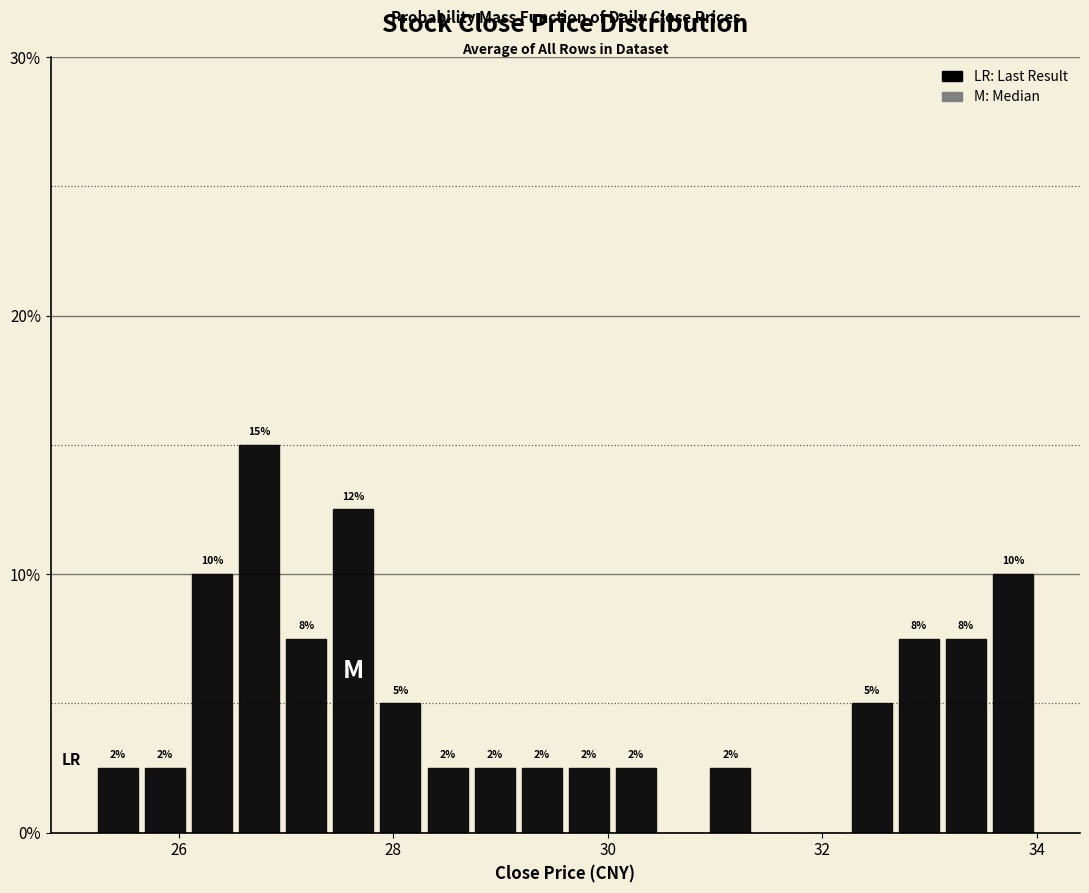

Read against the x-axis, roughly where is the centre of the tallest bar?

26.8